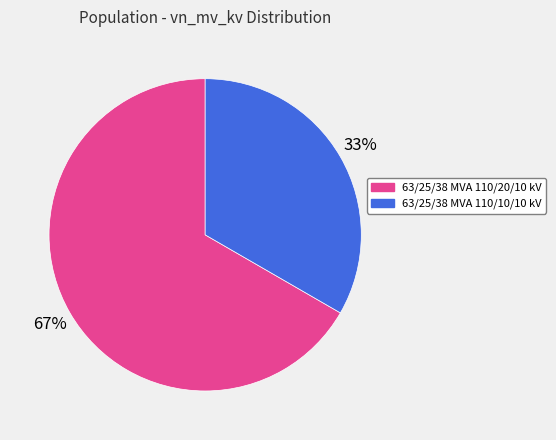

The 63/25/38 MVA 110/10/10 kV slice represents 44% of the pie. True or false?

False